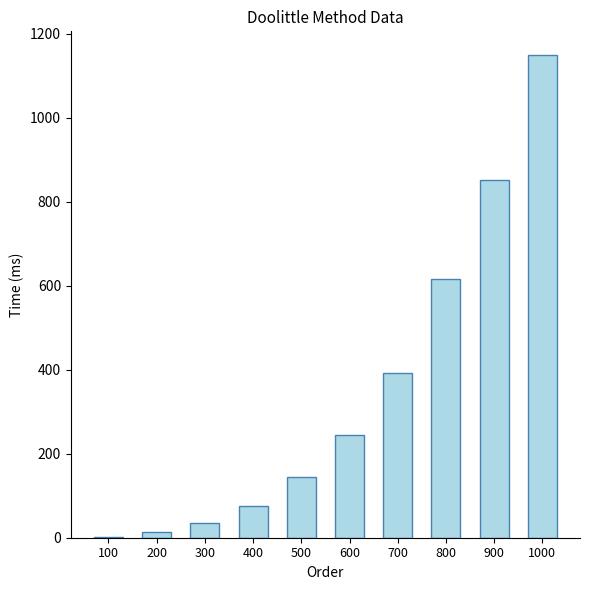

True or false: the data shows 852.5 at 900.

True